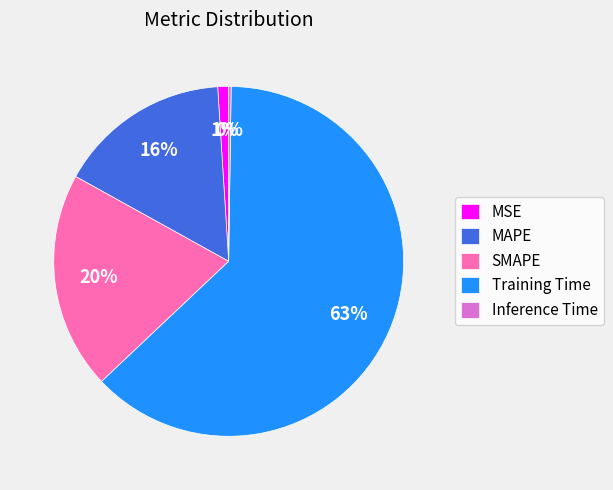

Which slice is the largest?

Training Time